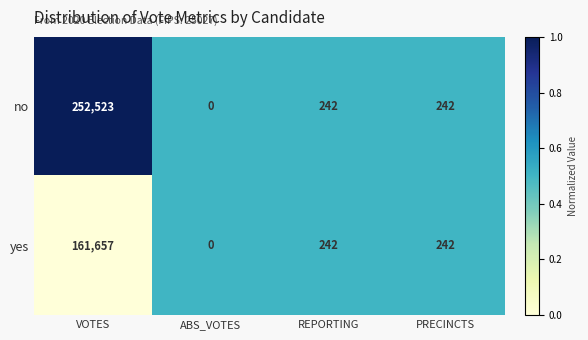

Reading right to left, extract all data points from this chart.

no: PRECINCTS=242	REPORTING=242	ABS_VOTES=0	VOTES=252523
yes: PRECINCTS=242	REPORTING=242	ABS_VOTES=0	VOTES=161657